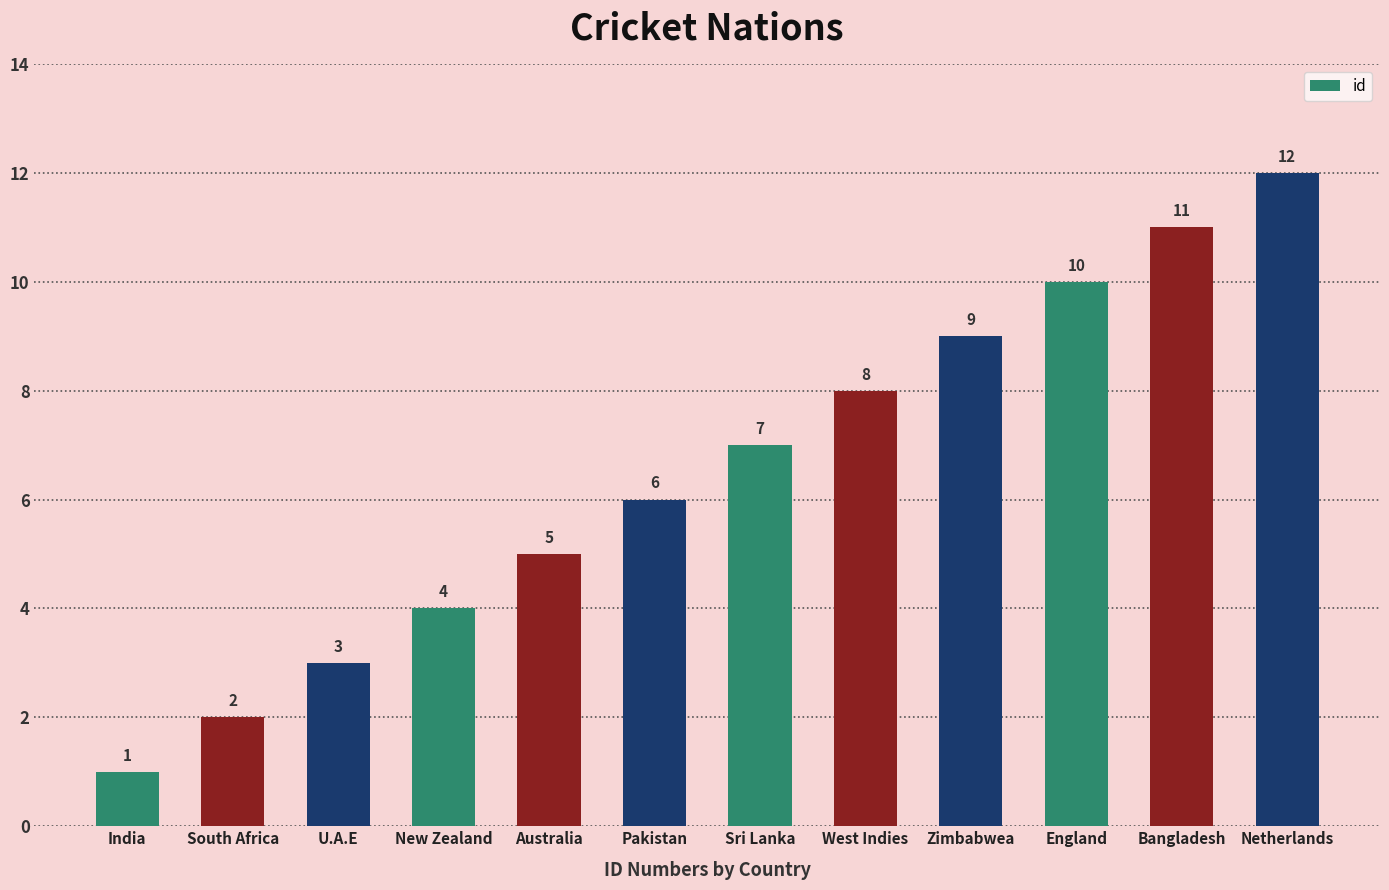

What is the difference between the values at Bangladesh and Australia?

6